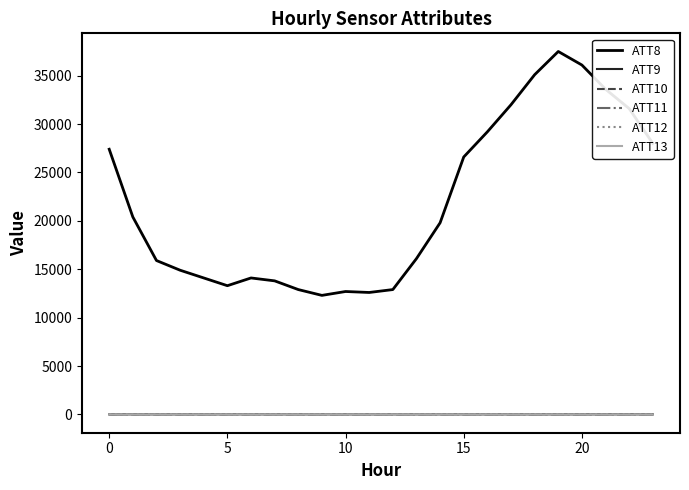

Does the chart have visible grid lines?

No